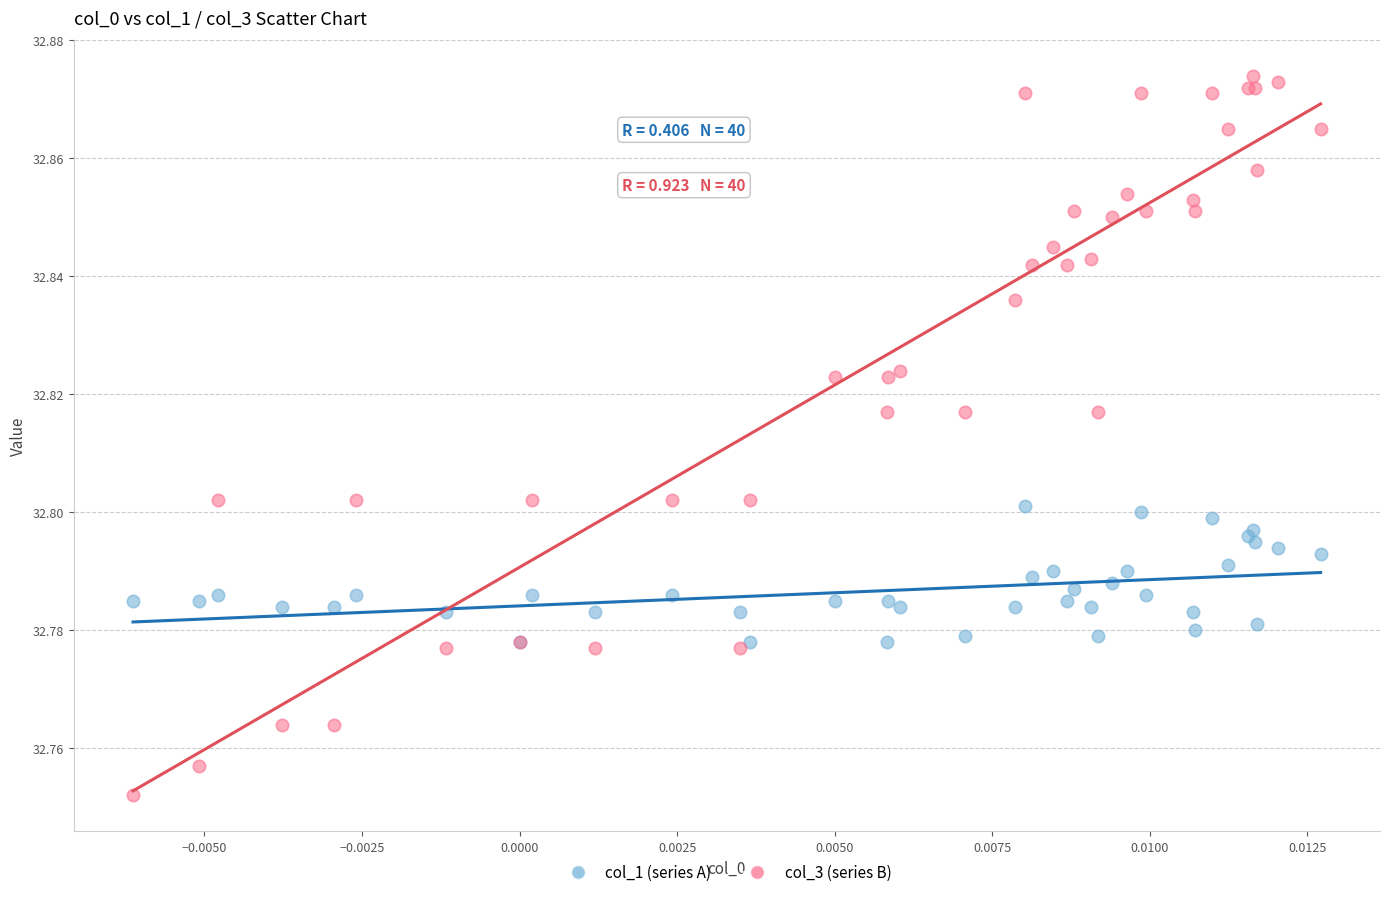

Which series has the largest Y range (max minus min)?

col_3 (series B)